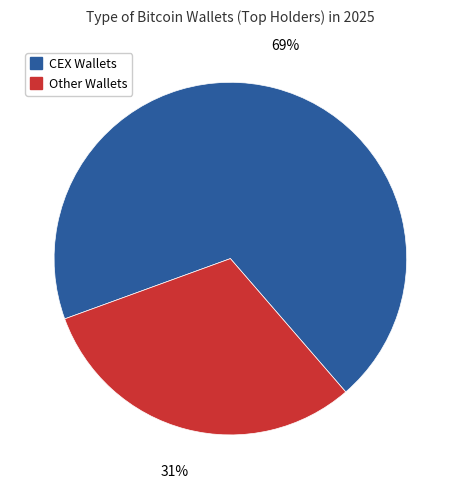

To the nearest percent, what is the average slice percentage?

50%